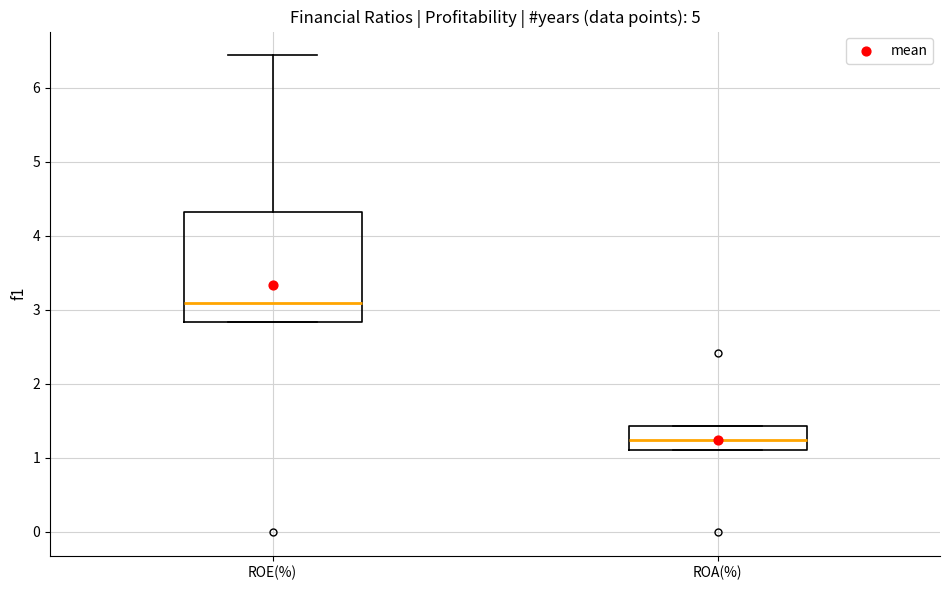

Which box's median line is the lowest?

ROA(%)